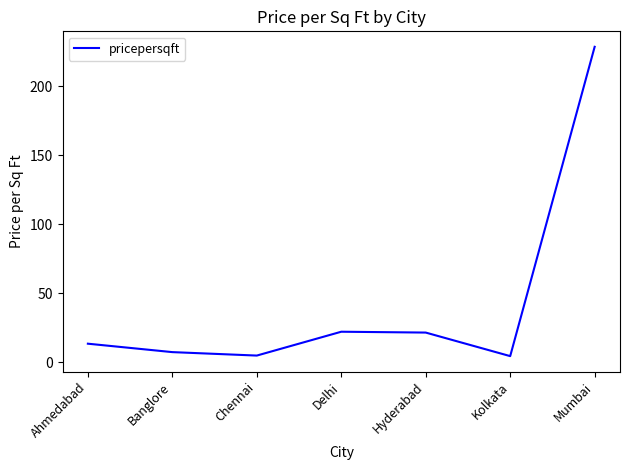

The value at Kolkata is 4.5. True or false?

True